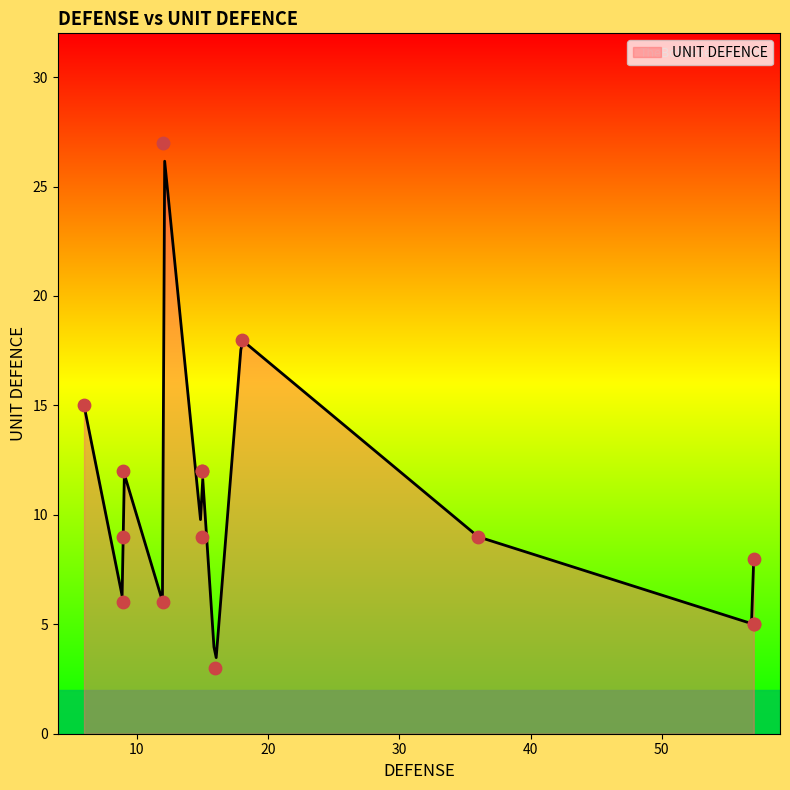

What is the change in value from 36 to 9?

+3